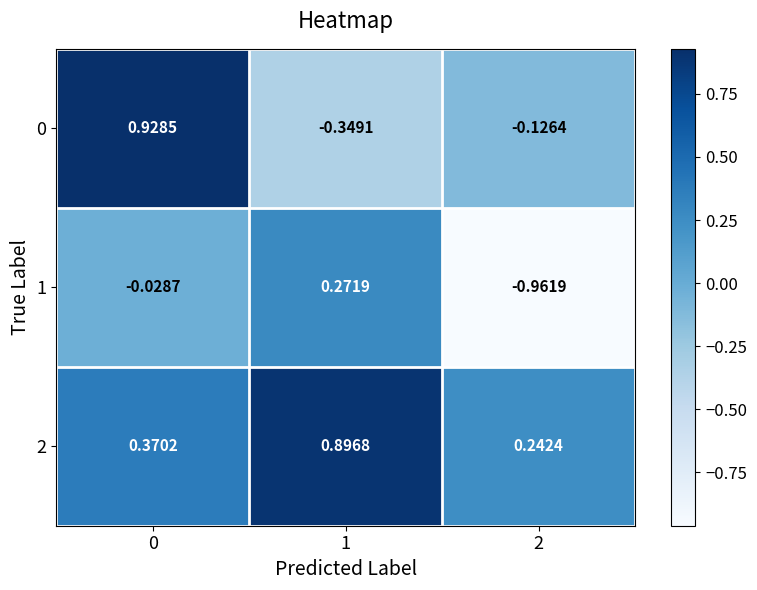

Is the value of 1 at 0 greater than the value of 2 at 1?

No